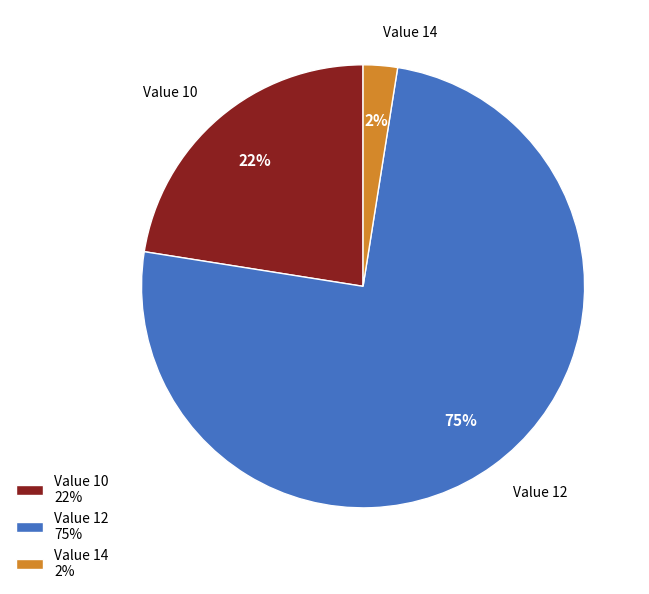

Between Value 10 22% and Value 12 75%, which is larger?

Value 12 75%